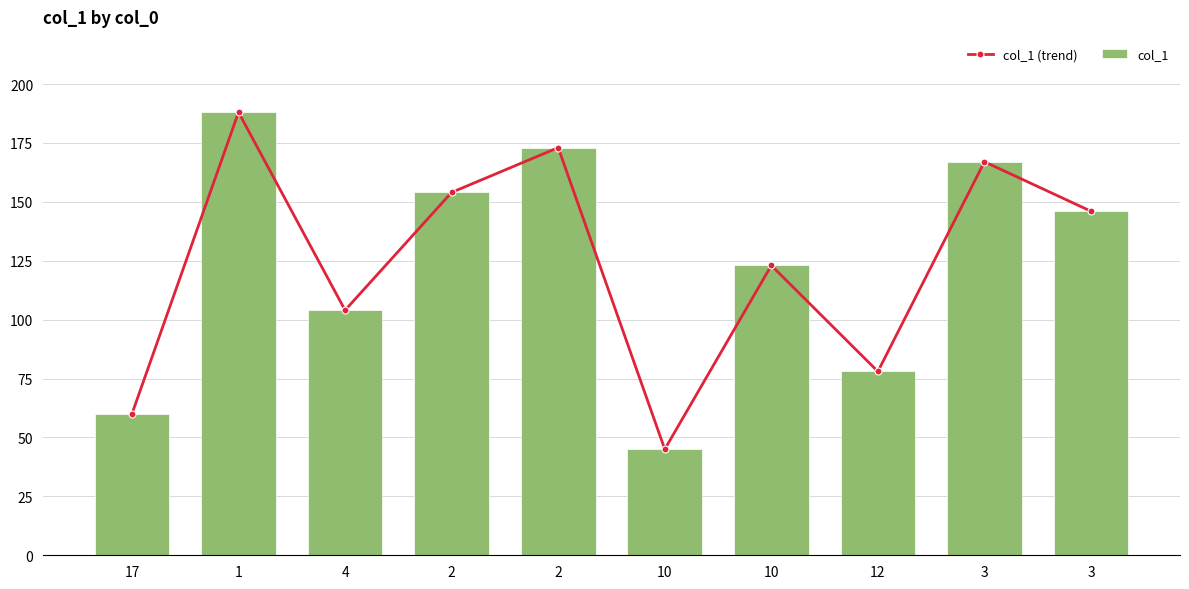

Reading right to left, transcribe all the data shown in this chart.

col_1 (trend): 3=146	3=167	12=78	10=123	10=45	2=173	2=154	4=104	1=188	17=60
col_1: 3=146	3=167	12=78	10=123	10=45	2=173	2=154	4=104	1=188	17=60